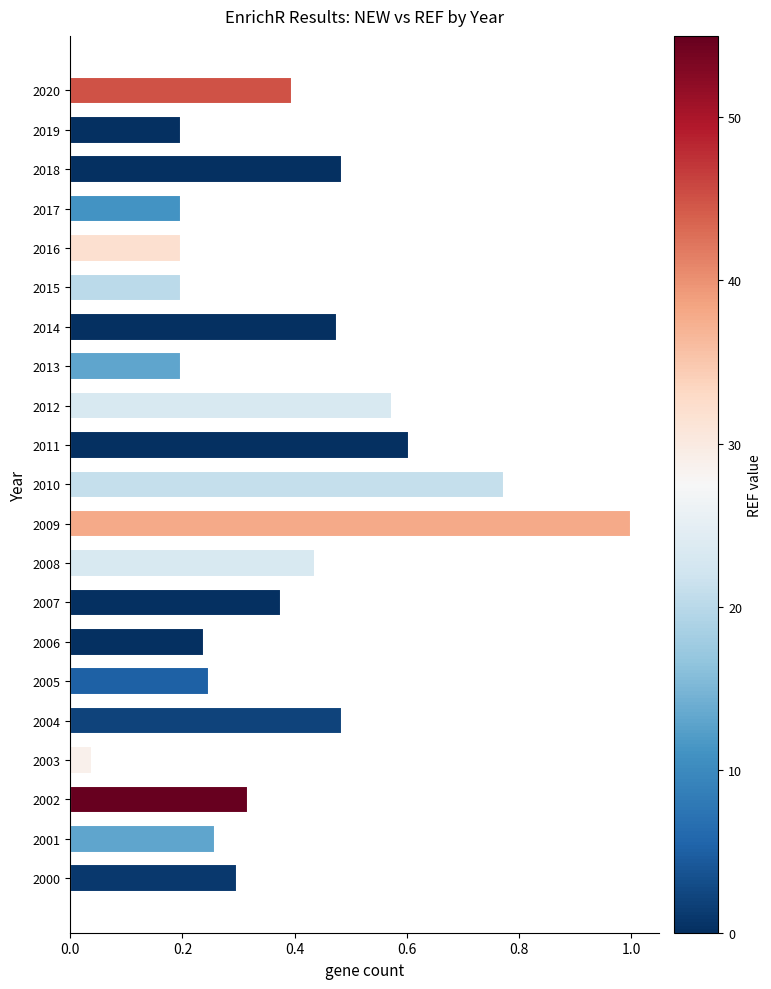

What is the change in value from 2000 to 2014?

+0.2